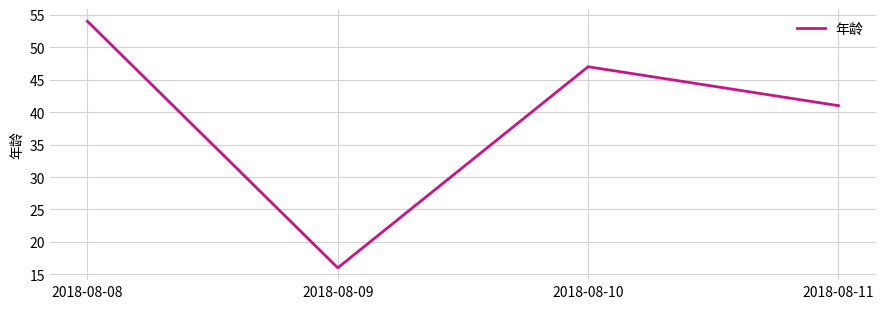

What is the maximum value shown in the chart?

54